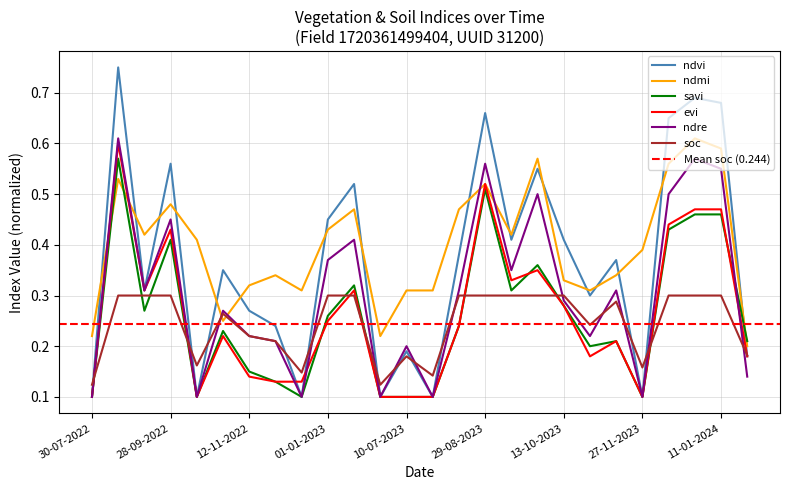

Which series has the largest total across all categories?

ndmi